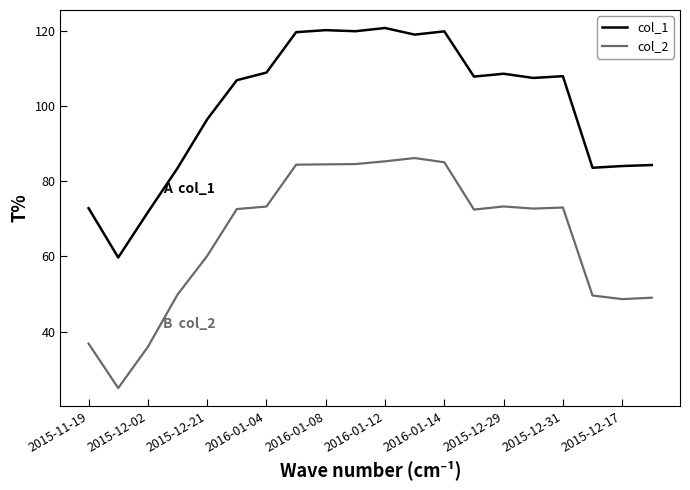

True or false: col_1 and col_2 cross at least once.

False